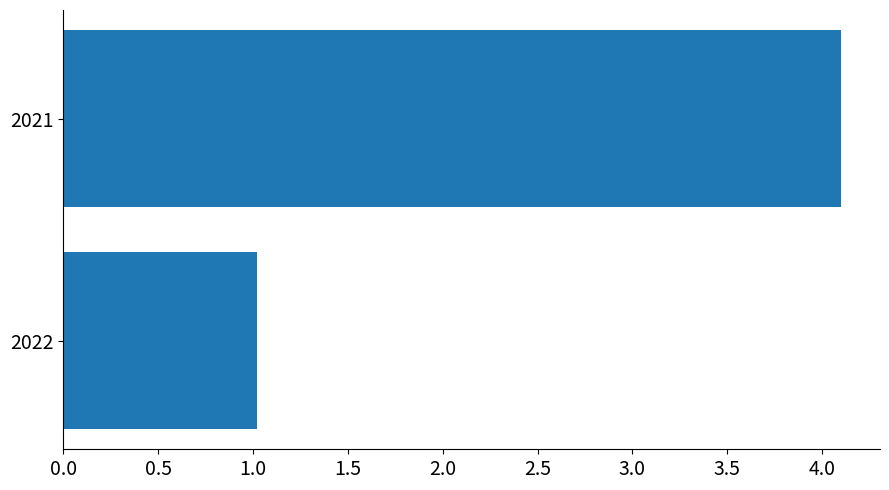

What is the sum of all values?

5.1